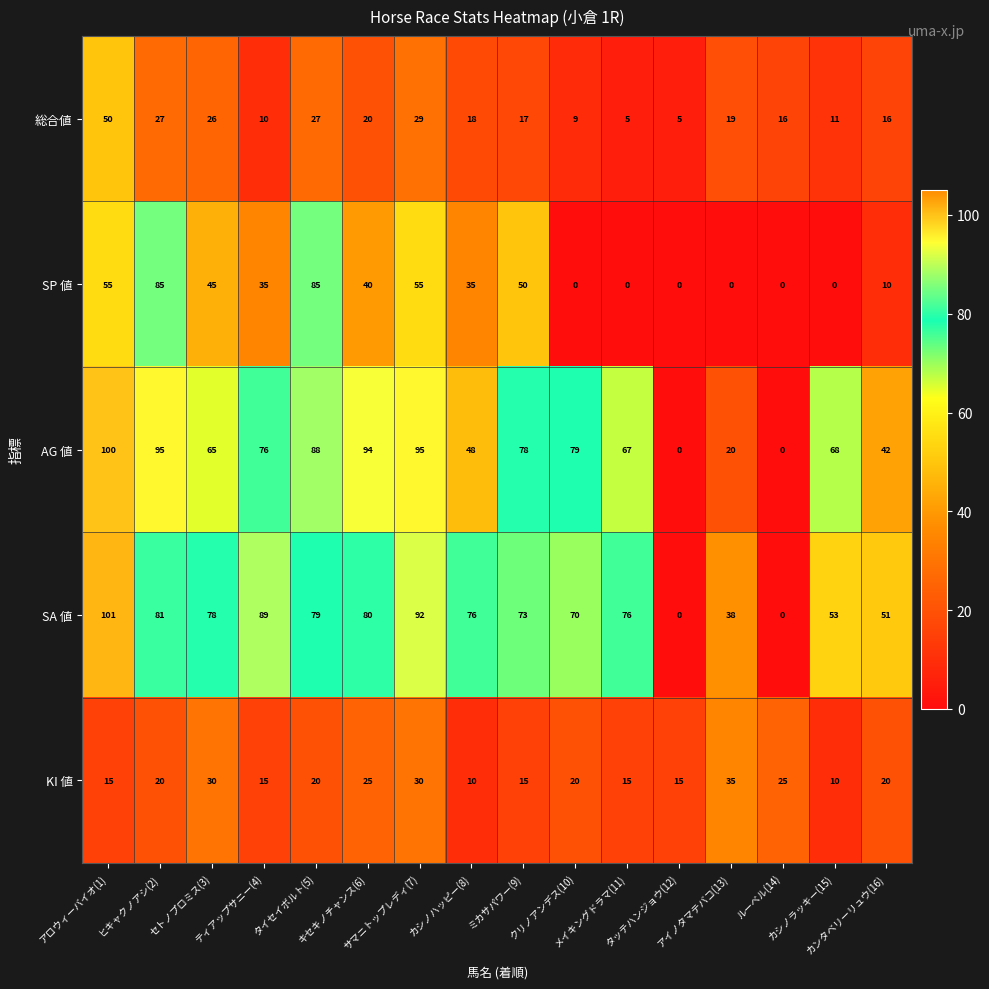

Which series has the largest range (max minus min)?

SA 値